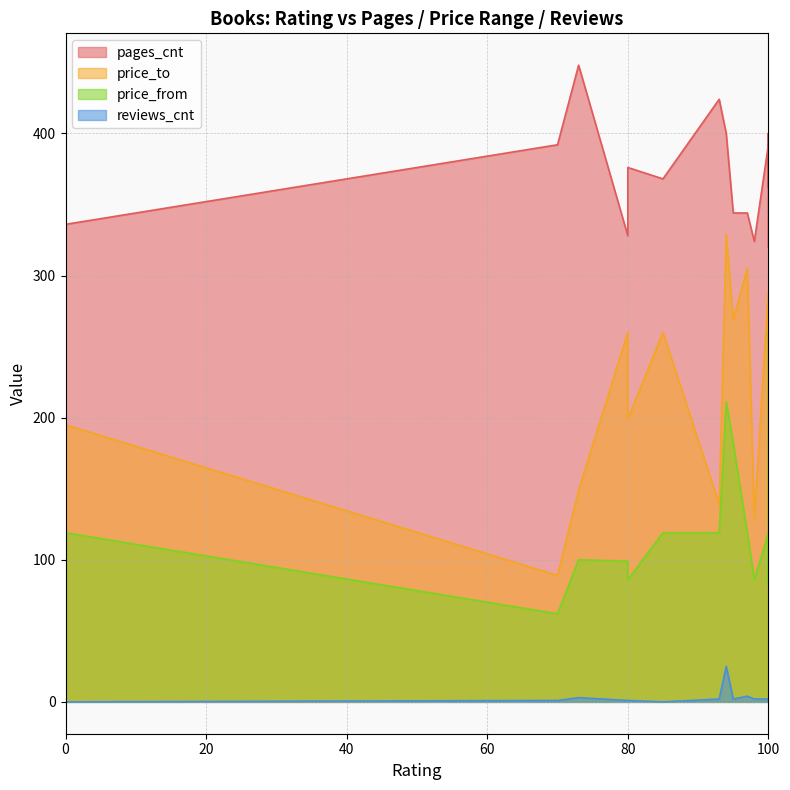

Rank the series by their maximum value, from highest to lowest.

pages_cnt, price_to, price_from, reviews_cnt